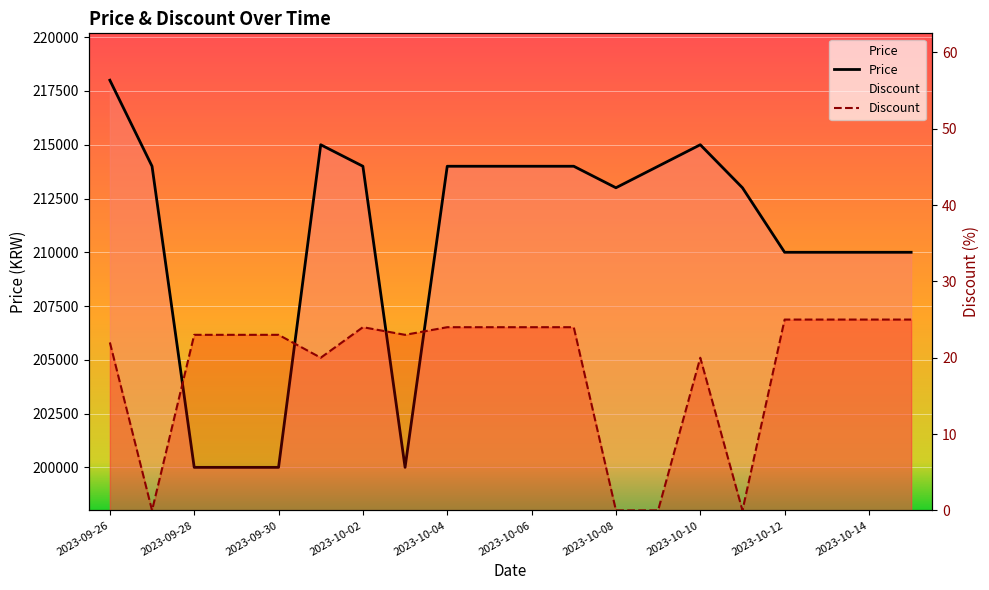

Rank the series by their average value, from highest to lowest.

Price, Discount